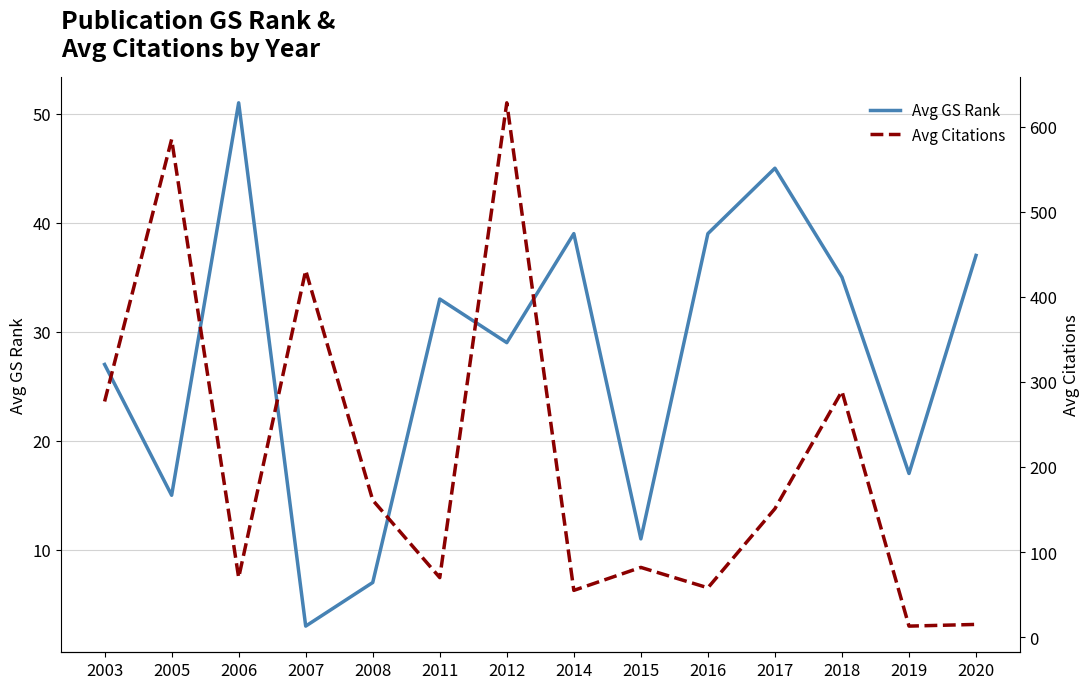

What are all the series names shown in the legend?

Avg GS Rank, Avg Citations